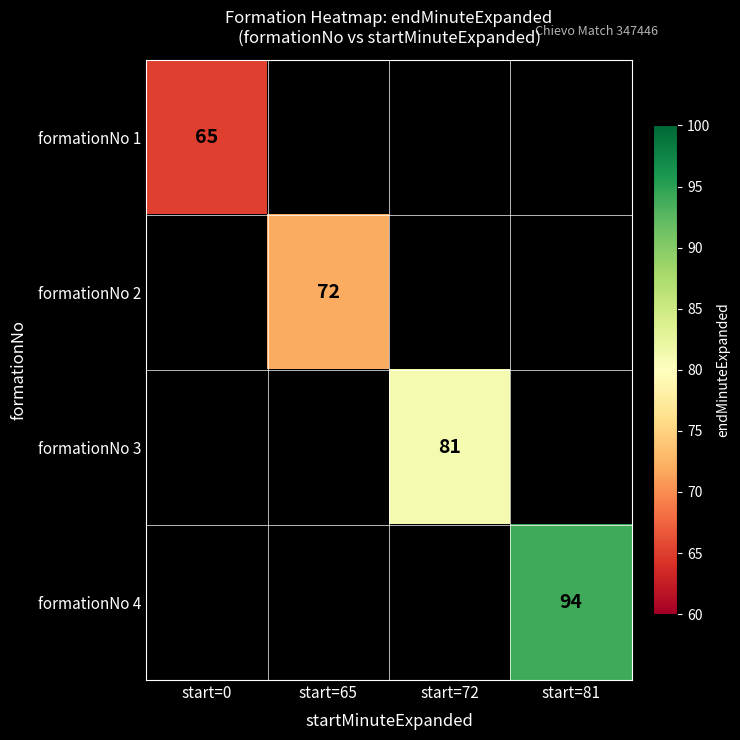

Is it true that formationNo 4 equals 143 at start=81?

False